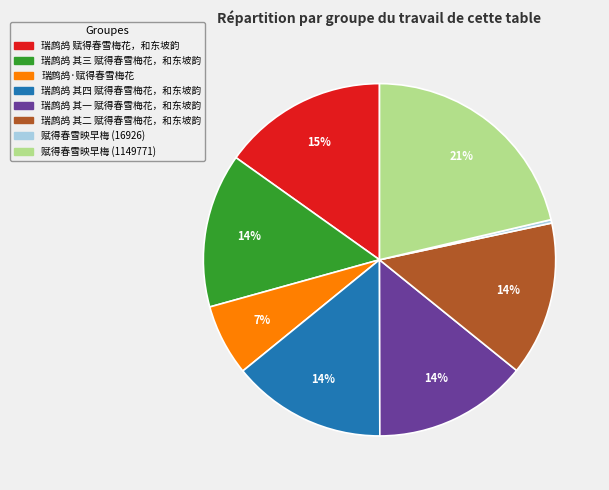

Combined, do 赋得春雪映早梅 (1149771) and 瑞鹧鸪 其四 赋得春雪梅花，和东坡韵 account for over 50%?

No